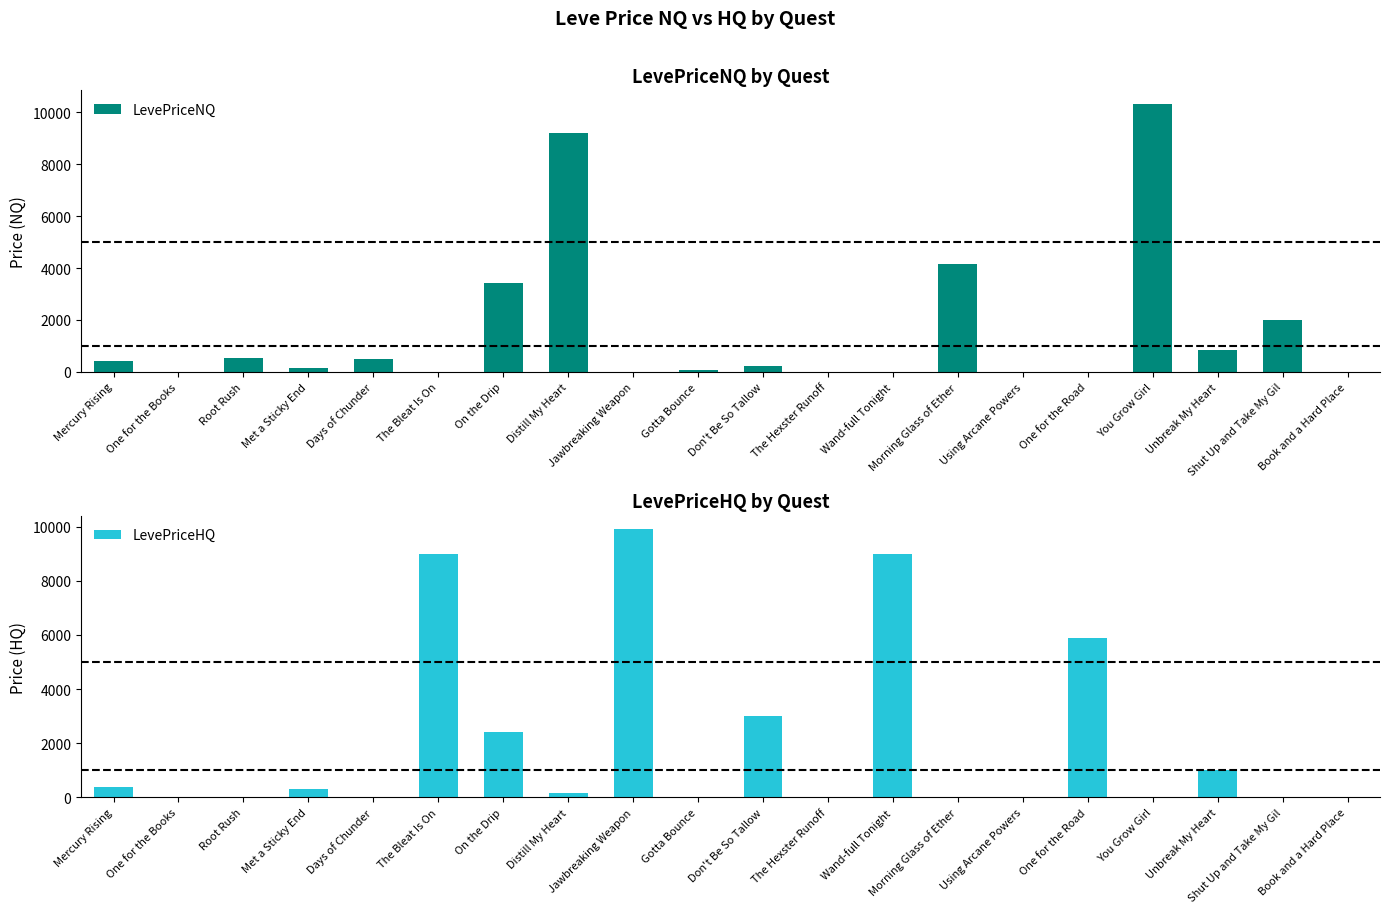

What is the difference between the maximum and minimum values in the LevePriceHQ series?

9900.0